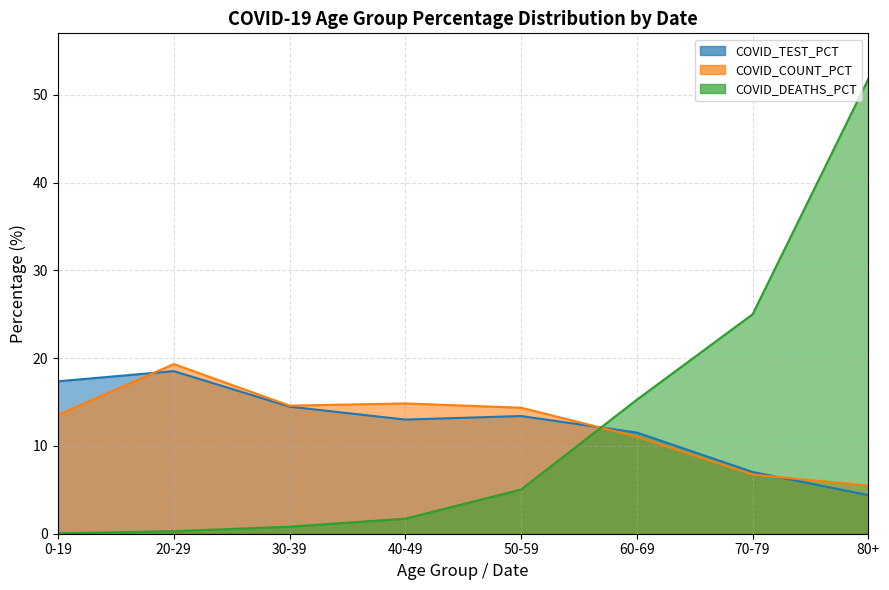

What is the lowest value of the COVID_TEST_PCT series?

4.4